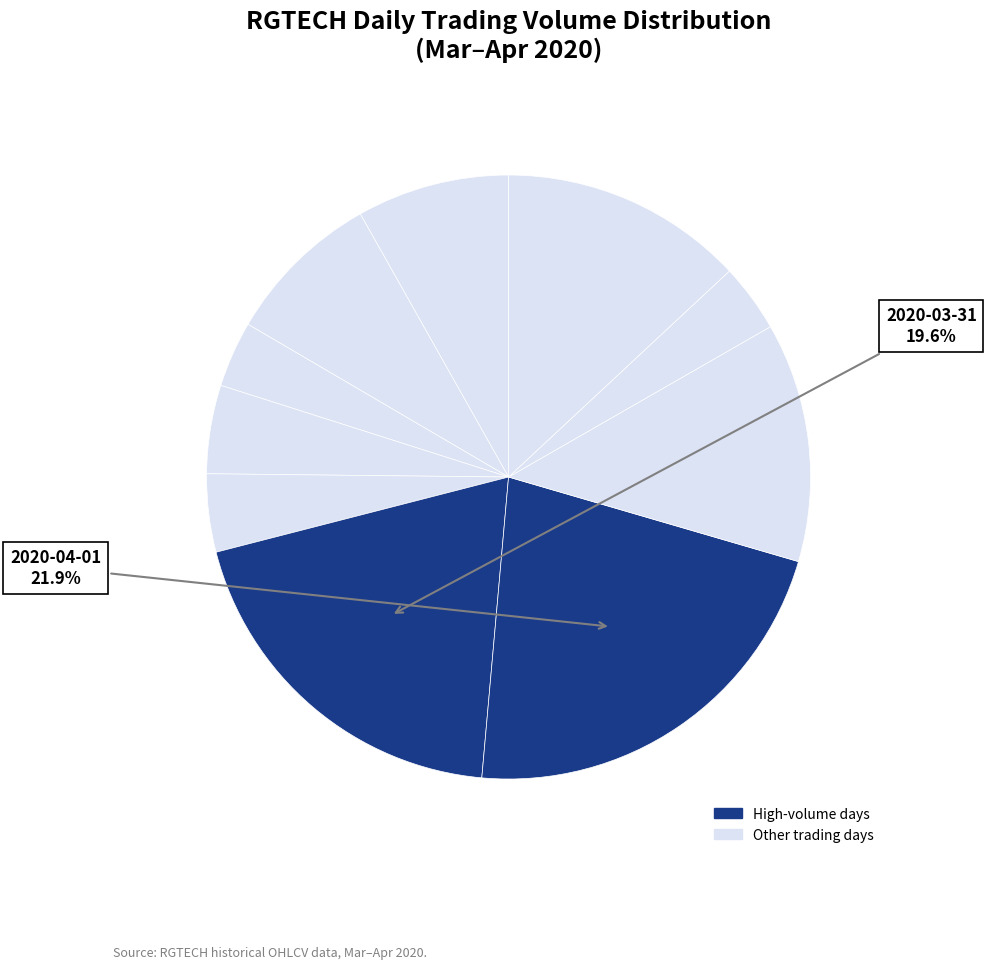

How many segments does this pie chart have?

10